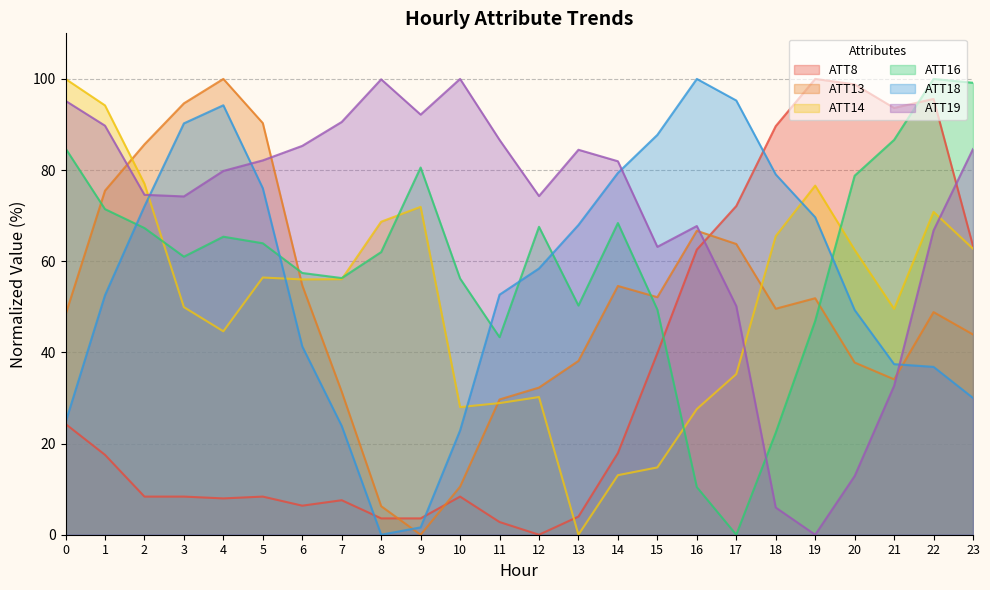

At which label does ATT19 reach its minimum?

19